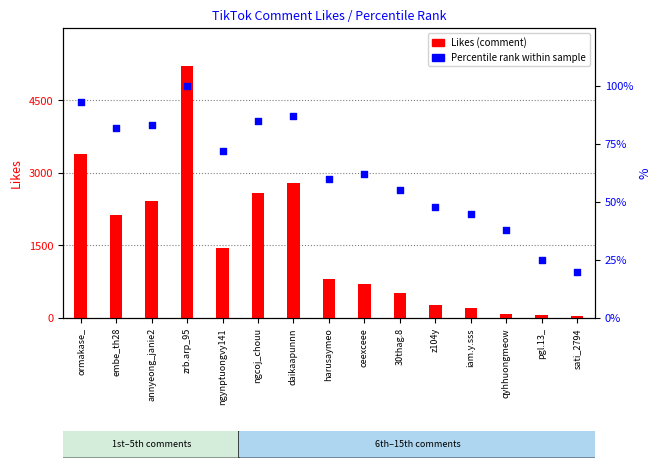

Which series has the widest spread of Y values?

Likes (comment)